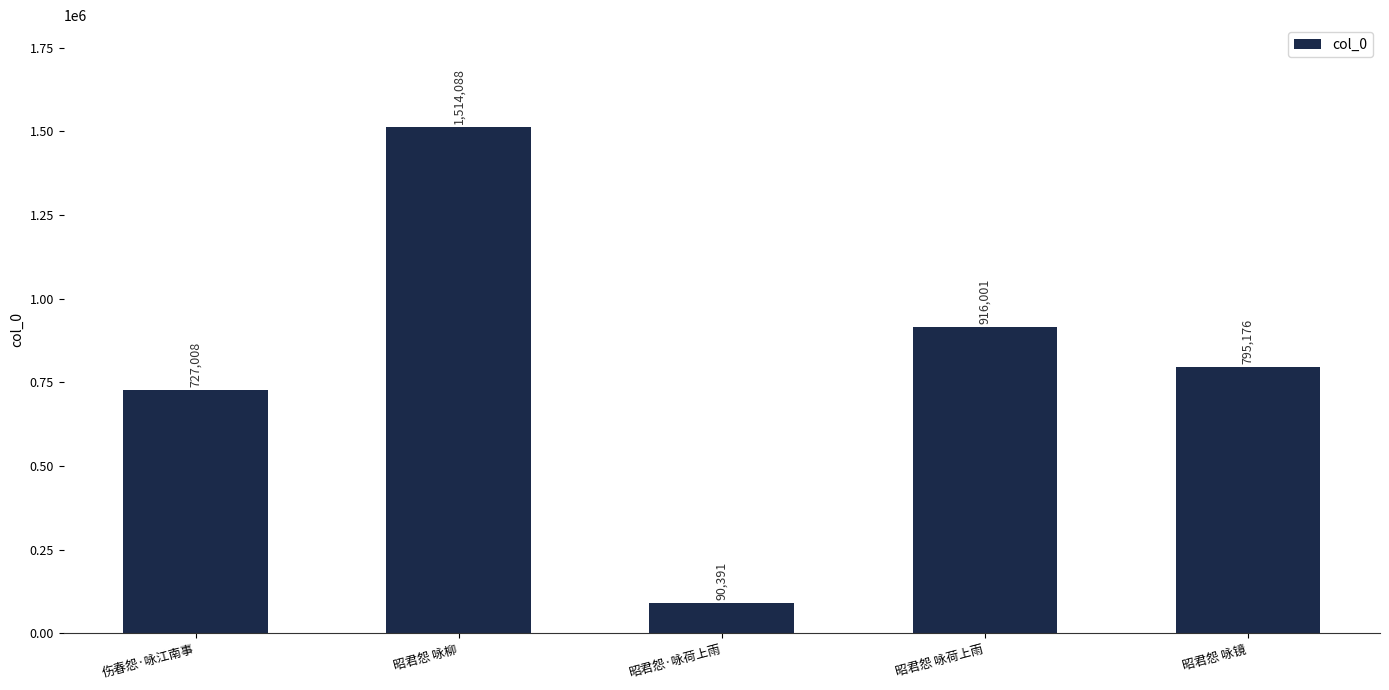

What is the difference between the values at 昭君怨 咏荷上雨 and 昭君怨 咏镜?

120825